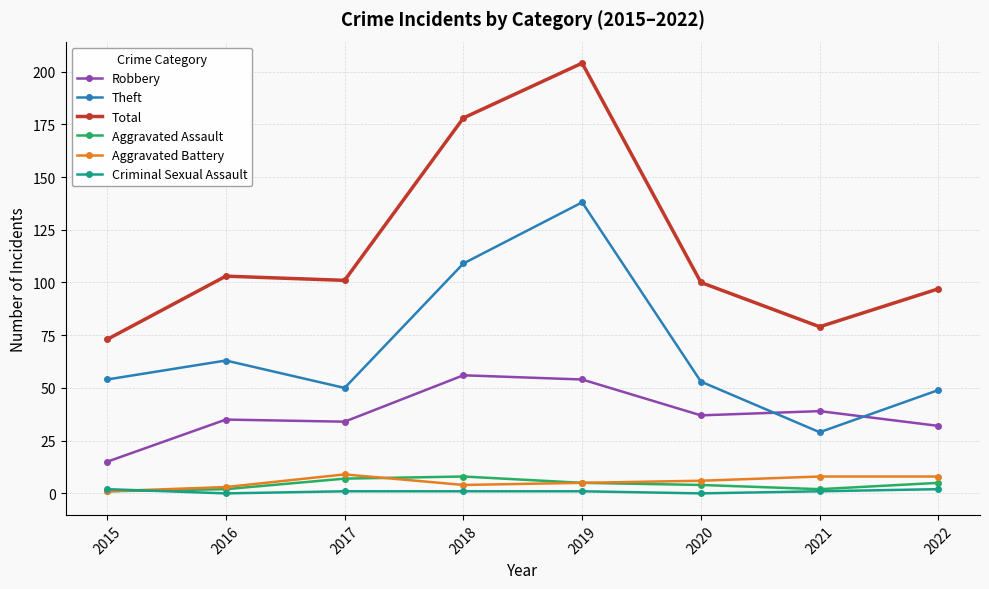

Reading left to right, extract all data points from this chart.

Robbery: 2015=15	2016=35	2017=34	2018=56	2019=54	2020=37	2021=39	2022=32
Theft: 2015=54	2016=63	2017=50	2018=109	2019=138	2020=53	2021=29	2022=49
Total: 2015=73	2016=103	2017=101	2018=178	2019=204	2020=100	2021=79	2022=97
Aggravated Assault: 2015=1	2016=2	2017=7	2018=8	2019=5	2020=4	2021=2	2022=5
Aggravated Battery: 2015=1	2016=3	2017=9	2018=4	2019=5	2020=6	2021=8	2022=8
Criminal Sexual Assault: 2015=2	2016=0	2017=1	2018=1	2019=1	2020=0	2021=1	2022=2